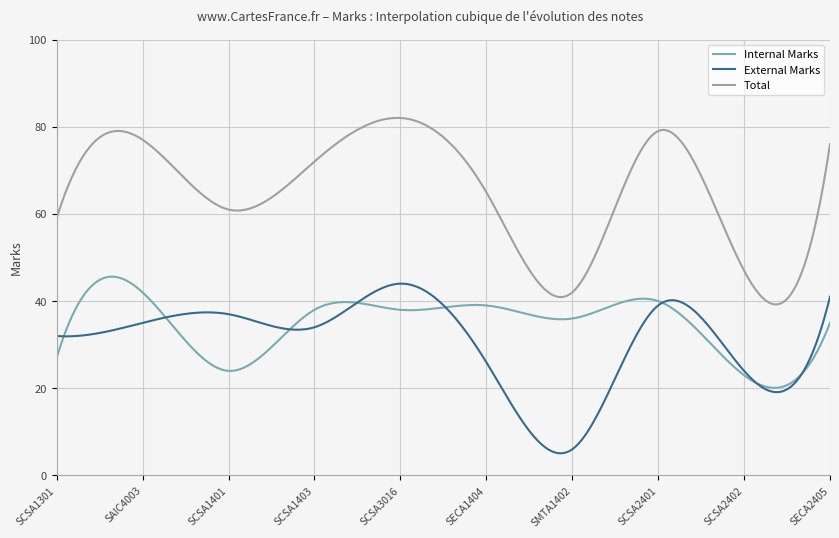

Which series has the largest total across all categories?

Total